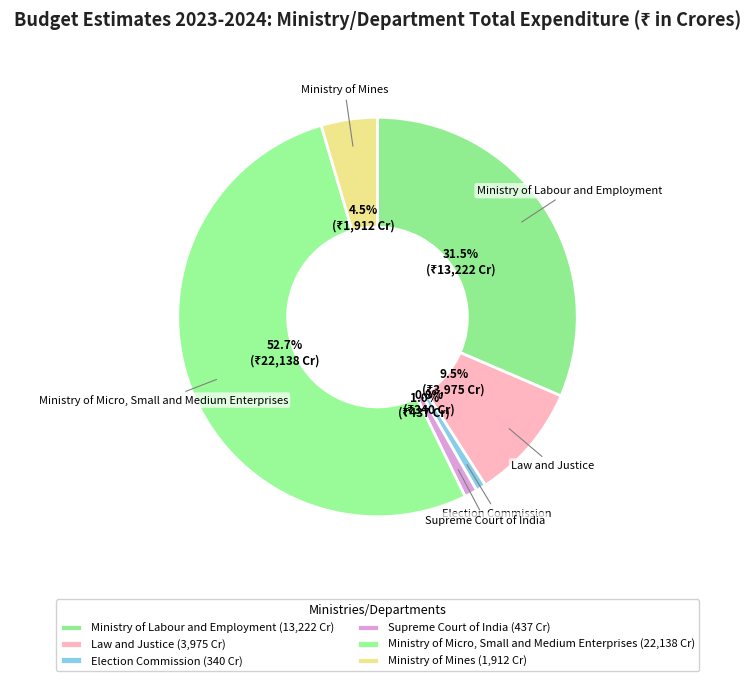

True or false: Ministry of Micro, Small and Medium Enterprises accounts for 65% of the total.

False